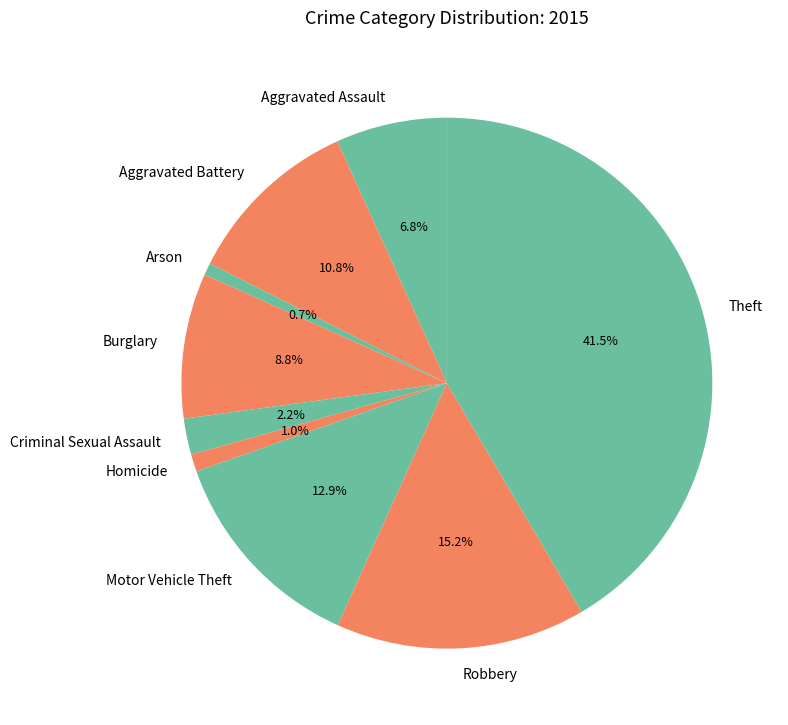

Which slice is the largest?

Theft